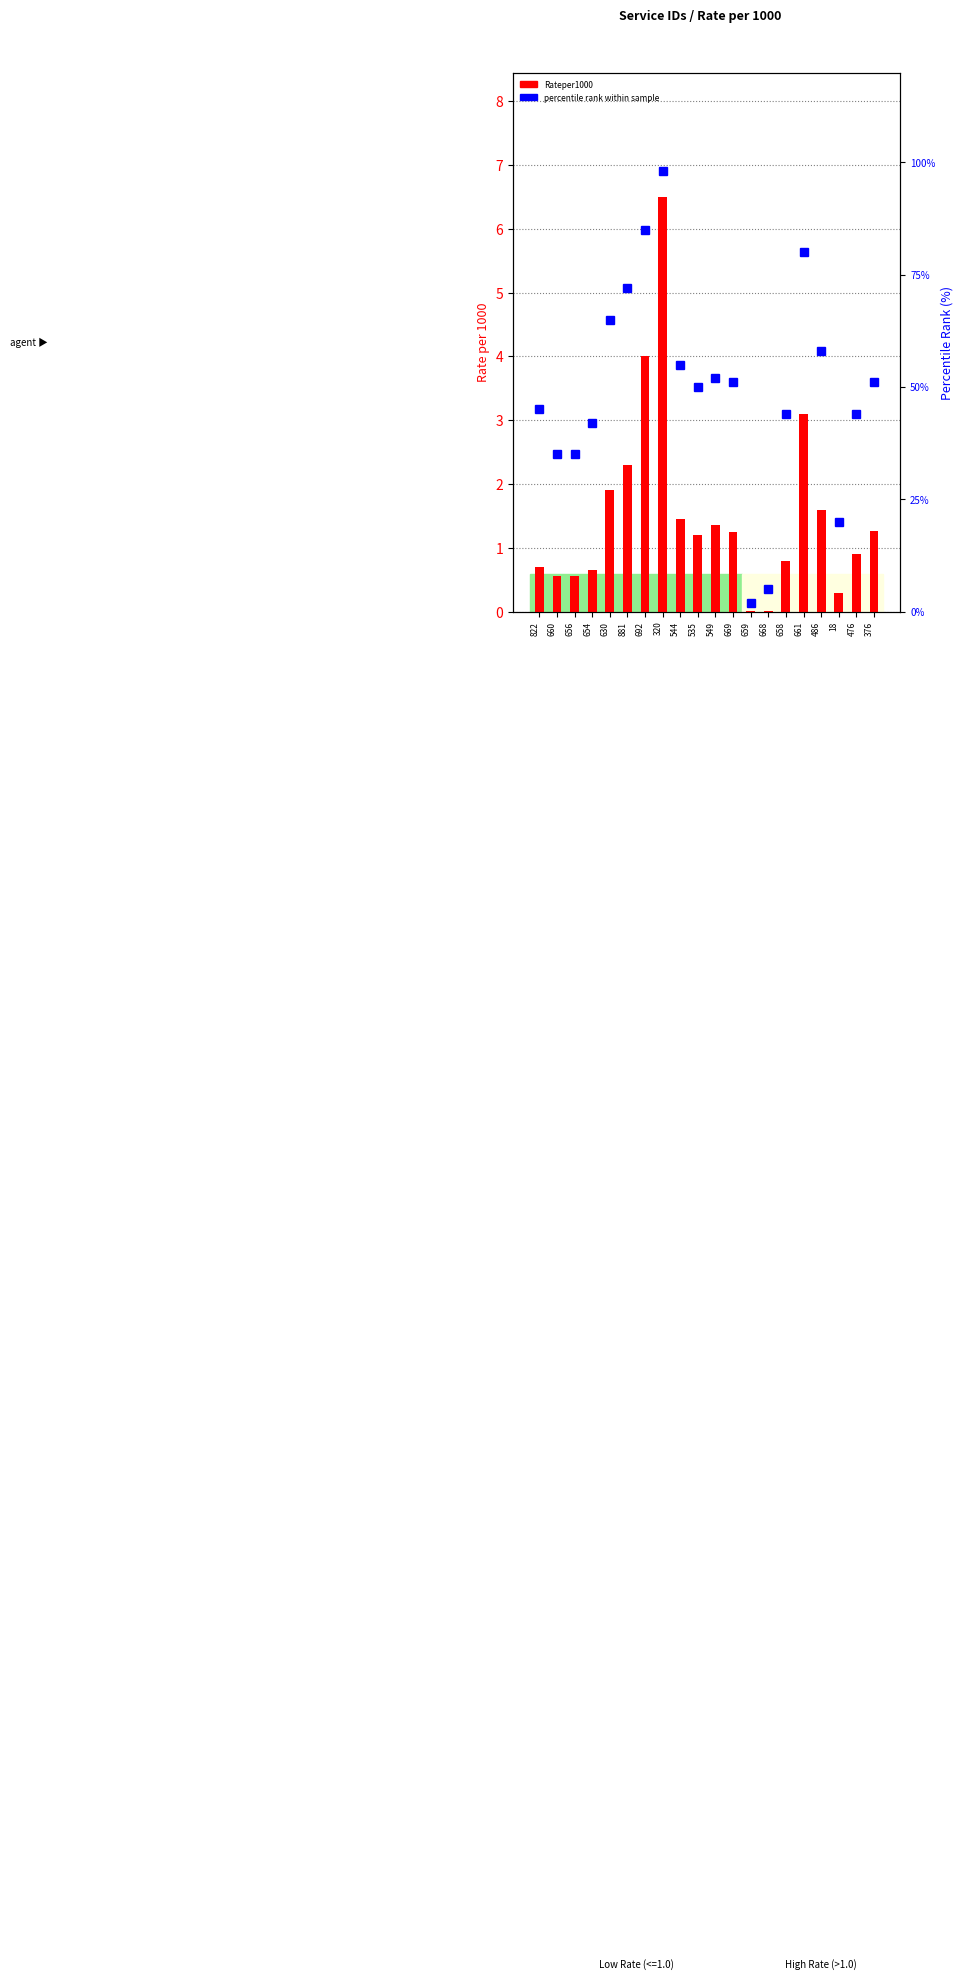

Reading left to right, transcribe all the data shown in this chart.

Rateper1000: 822=0.7	660=0.6	656=0.6	654=0.7	630=1.9	881=2.3	692=4.0	320=6.5	544=1.4	535=1.2	549=1.4	669=1.2	659=0.0	668=0.0	658=0.8	661=3.1	486=1.6	18=0.3	476=0.9	376=1.3
percentile rank within the sample: 822=45.0	660=35.0	656=35.0	654=42.0	630=65.0	881=72.0	692=85.0	320=98.0	544=55.0	535=50.0	549=52.0	669=51.0	659=2.0	668=5.0	658=44.0	661=80.0	486=58.0	18=20.0	476=44.0	376=51.0